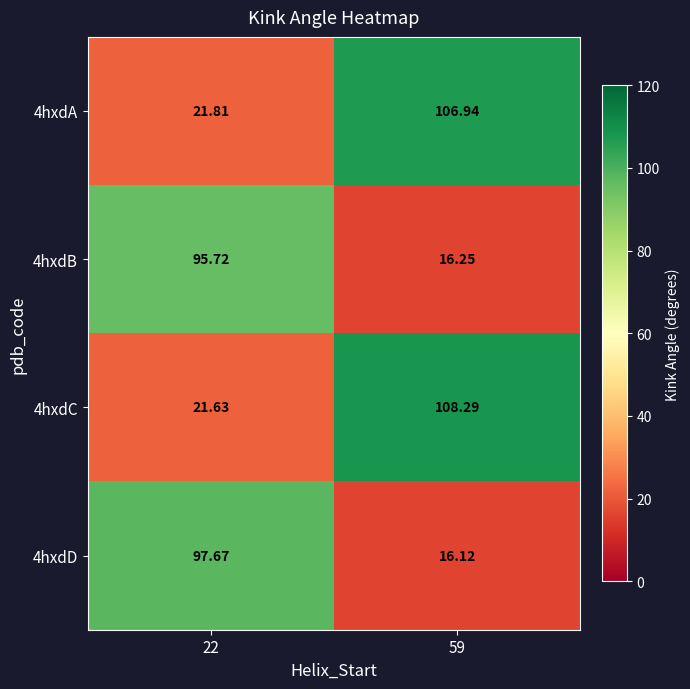

Is the value of 4hxdD at 22 greater than the value of 4hxdC at 22?

Yes